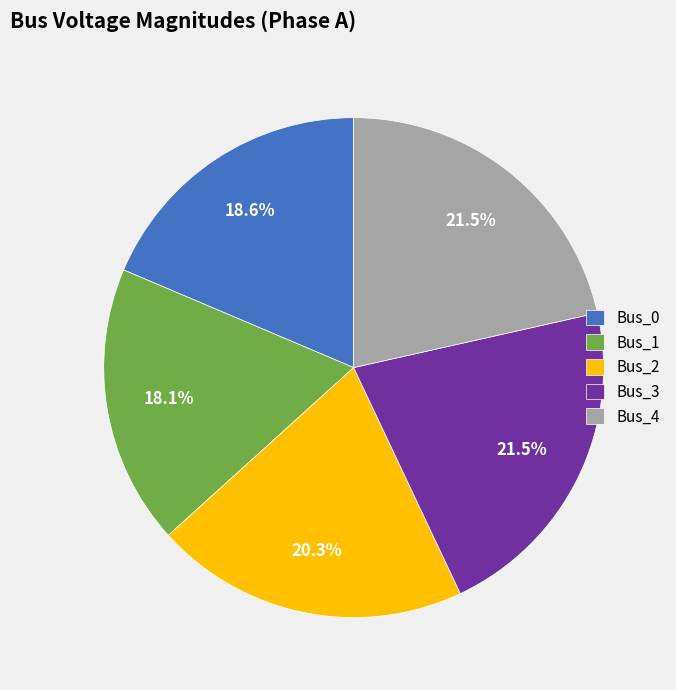

To the nearest percent, what is the difference between the largest and smallest slice percentages?

3%